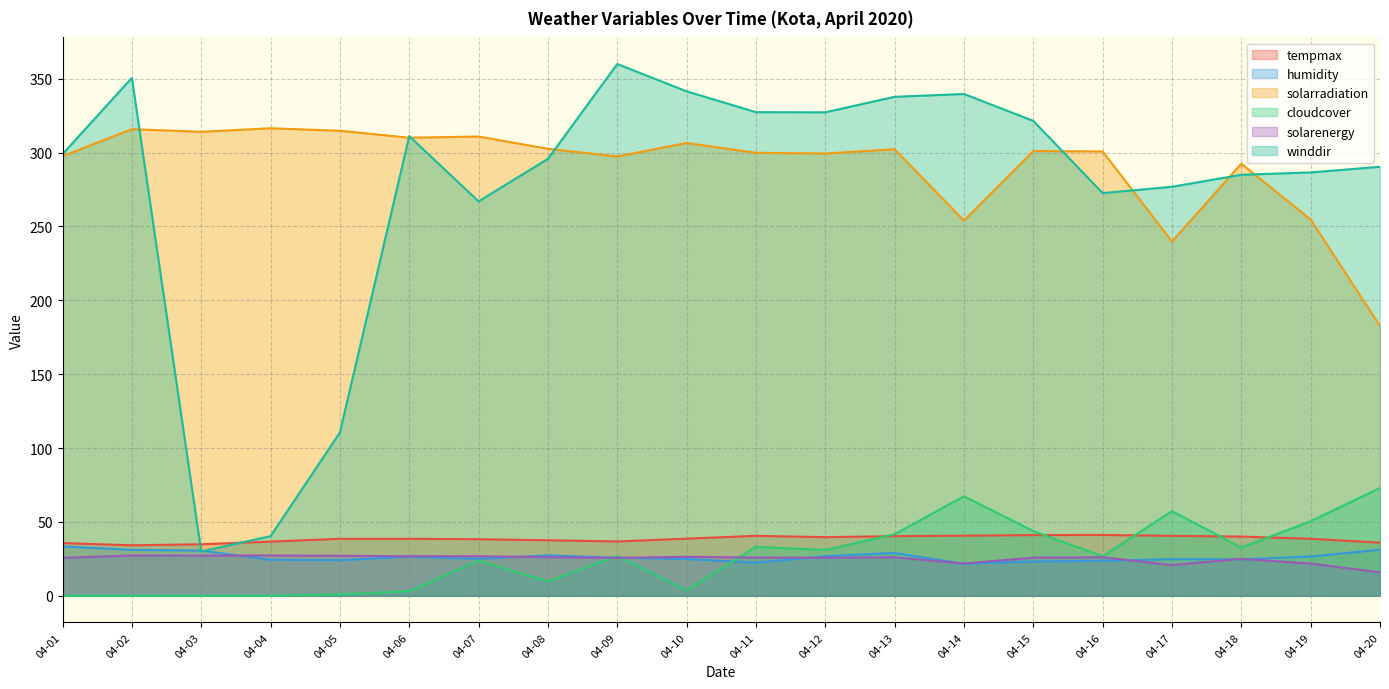

What is the difference between the second highest and second lowest values in the solarenergy series?

6.5